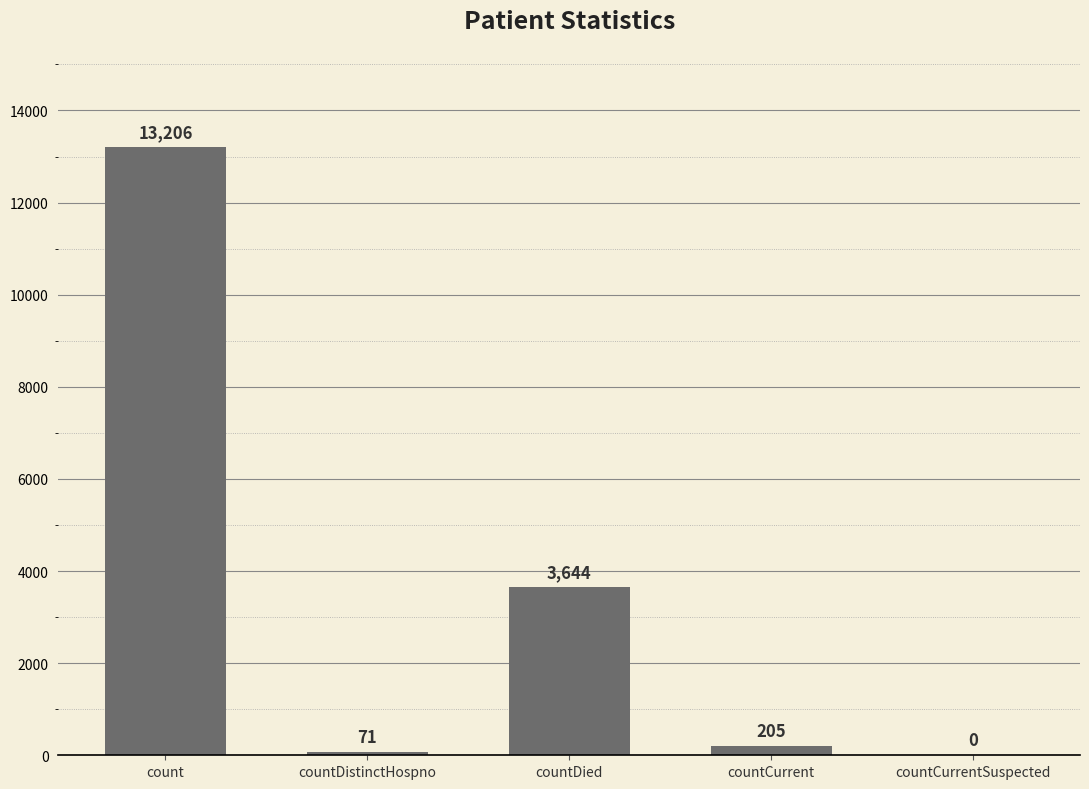

Read the value at countCurrent, to the nearest 100.

200